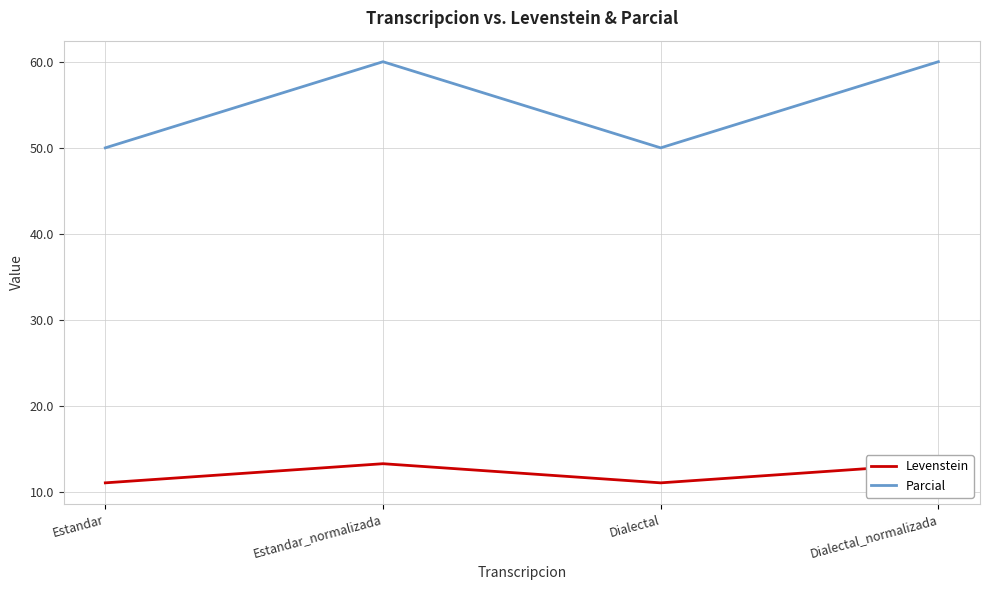

True or false: Parcial and Levenstein cross at least once.

False